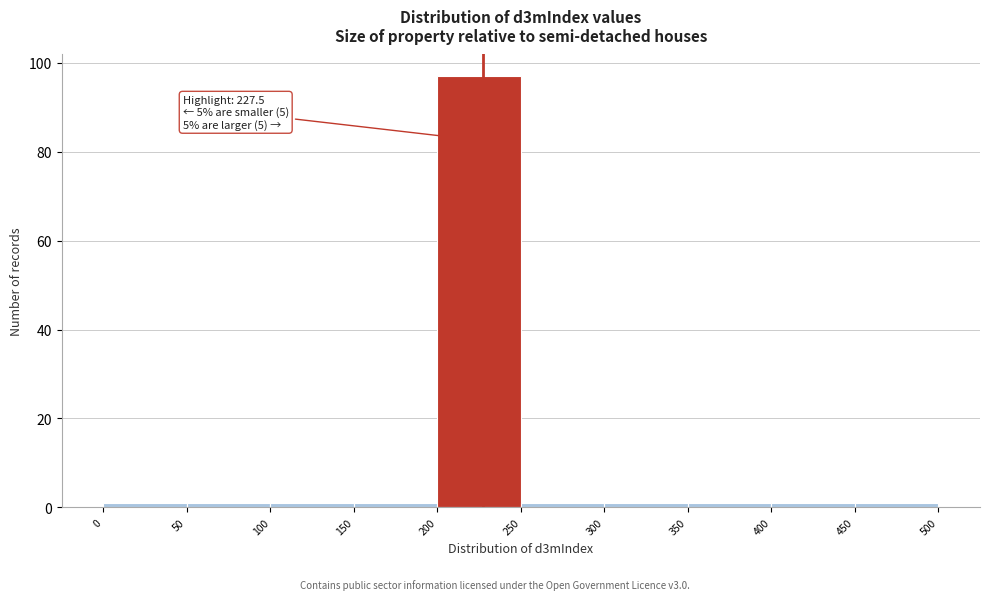

Which range on the x-axis has the tallest bar?

200 to 250